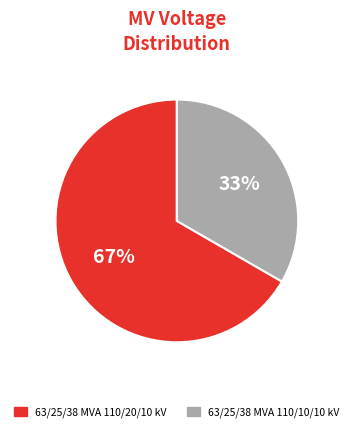

Approximately how many times larger is the value at 63/25/38 MVA 110/20/10 kV compared to 63/25/38 MVA 110/10/10 kV?

2.0